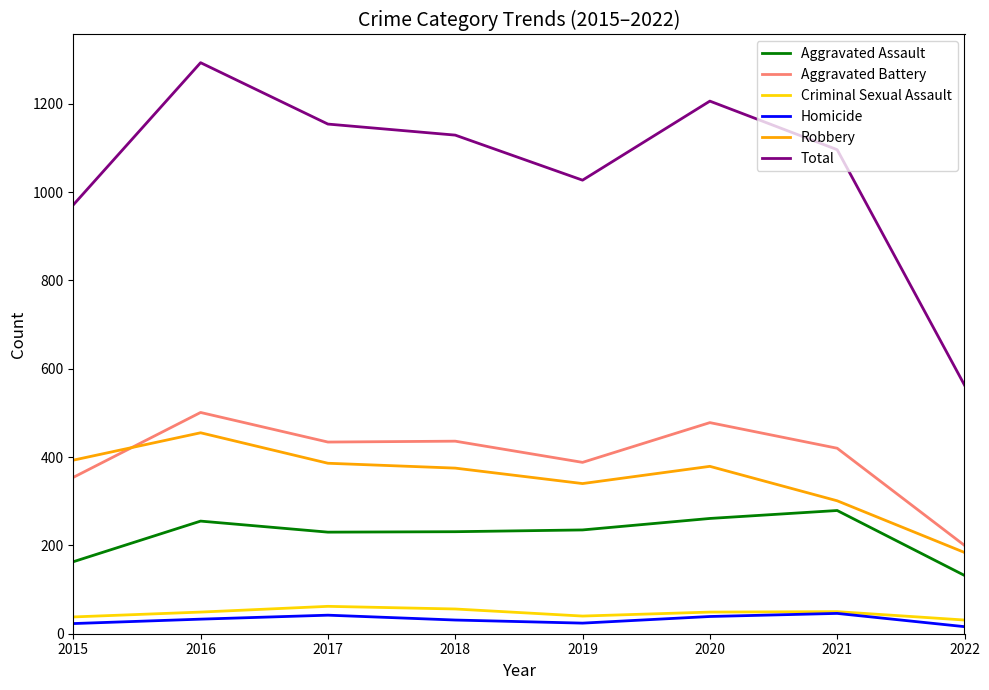

The Aggravated Assault series shows 230 at 2017. True or false?

True